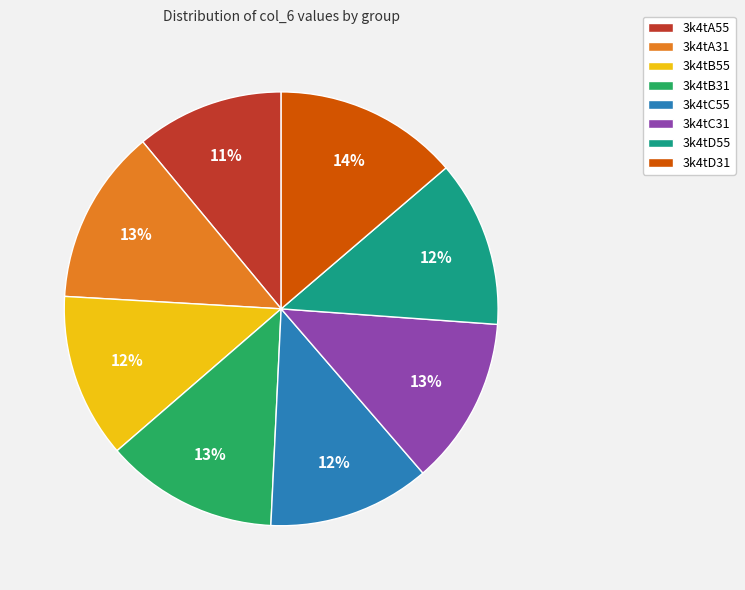

Which slice is the smallest?

3k4tA55